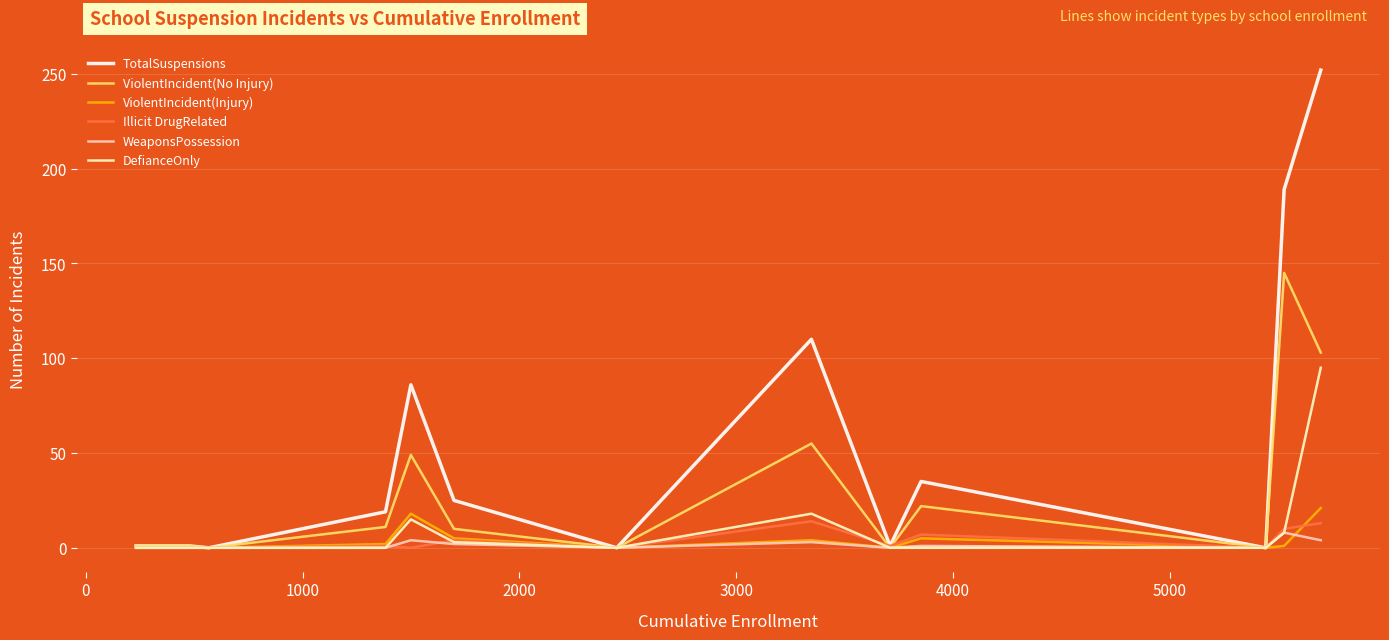

What is the highest value of the DefianceOnly series?

95